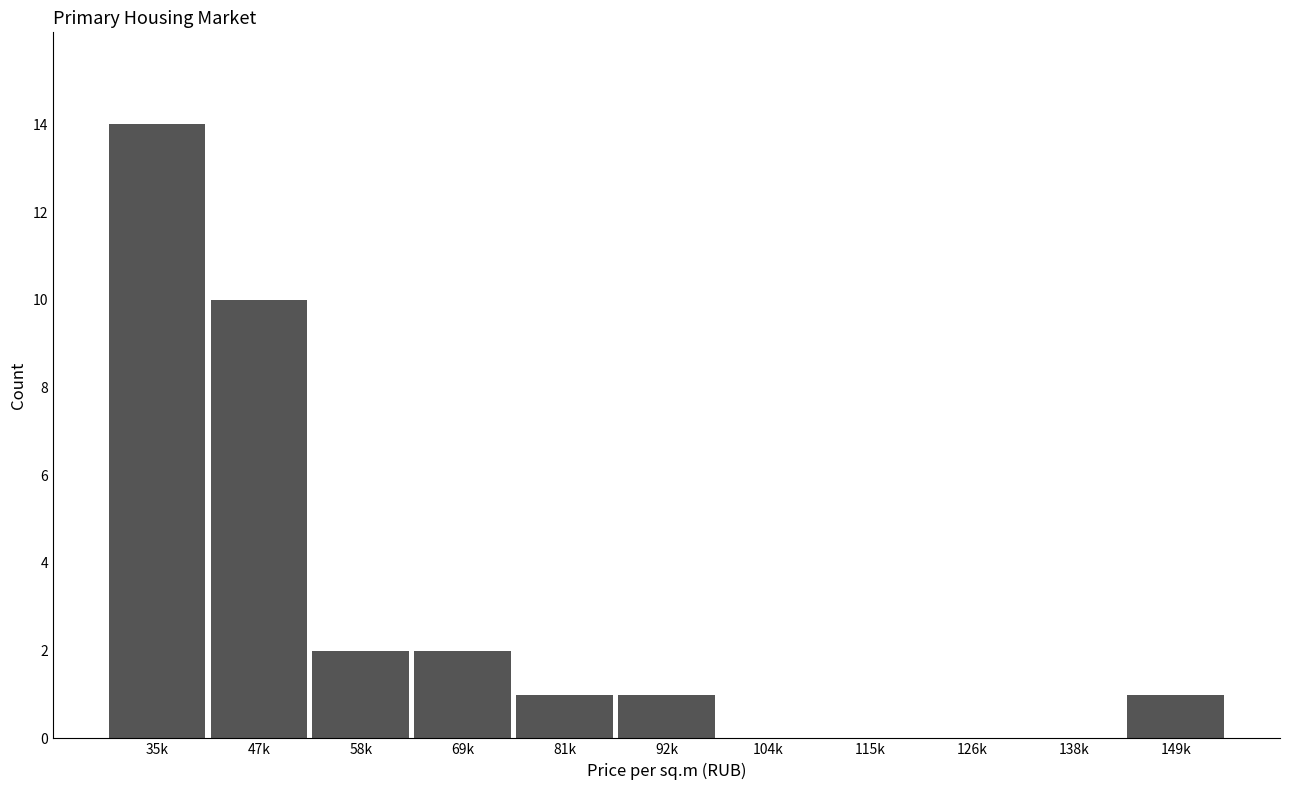

Reading left to right, extract all data points from this chart.

35k=14	47k=10	58k=2	69k=2	81k=1	92k=1	104k=0	115k=0	126k=0	138k=0	149k=1